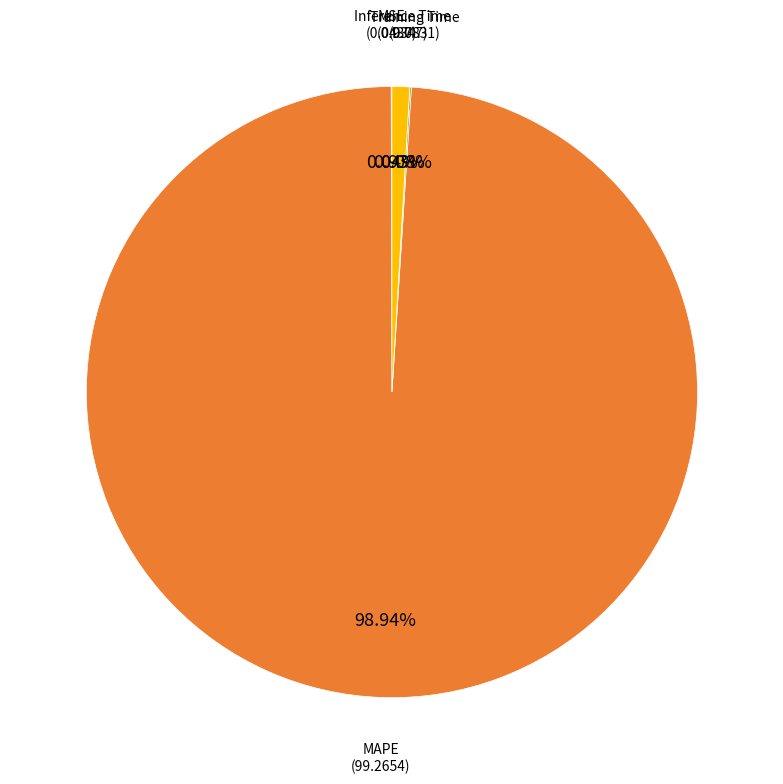

Is there any slice that represents more than half of the pie?

Yes